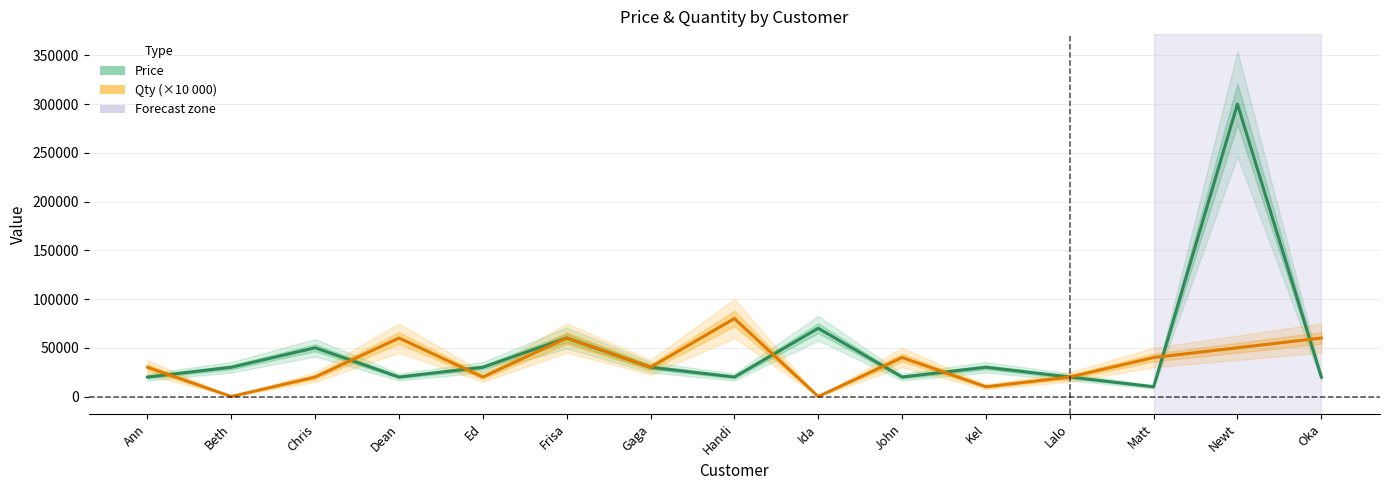

What is the greatest value displayed?

300000